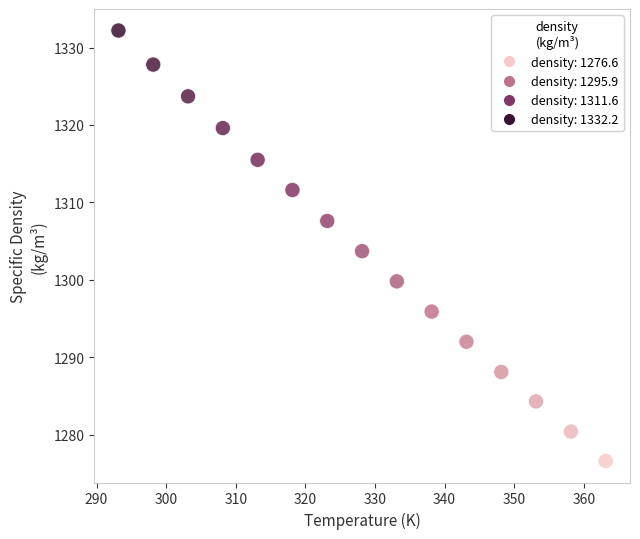

What is the range of X values (max minus min)?

70.0